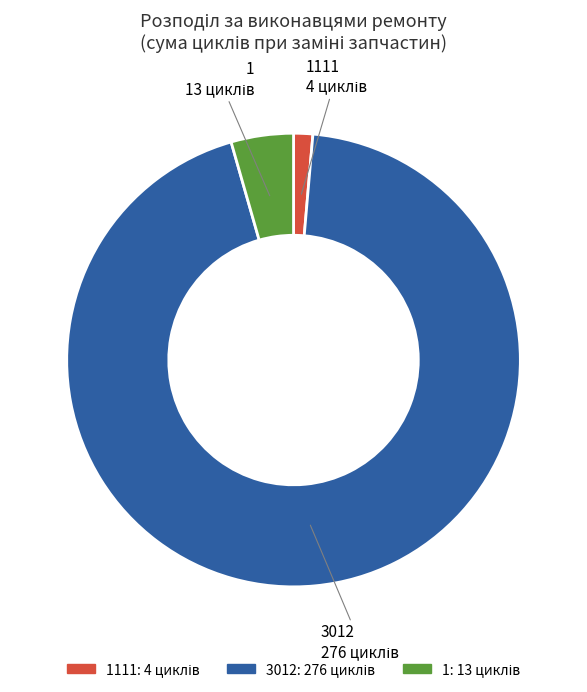

Is there a majority slice in this chart?

Yes